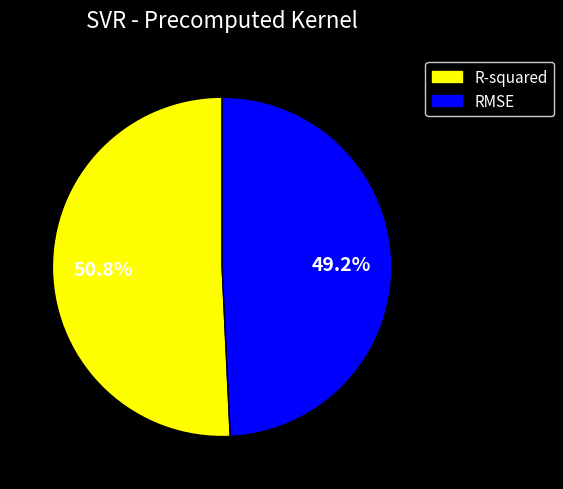

What percentage is the R-squared slice, to the nearest percent?

51%